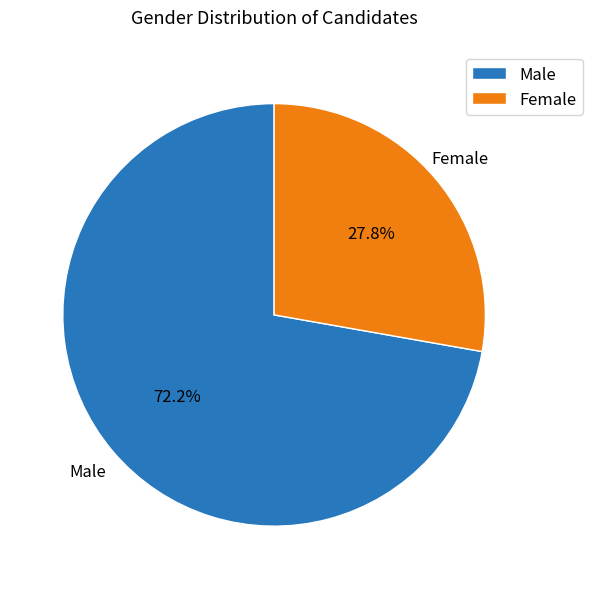

Does Female represent more than half of the total?

No